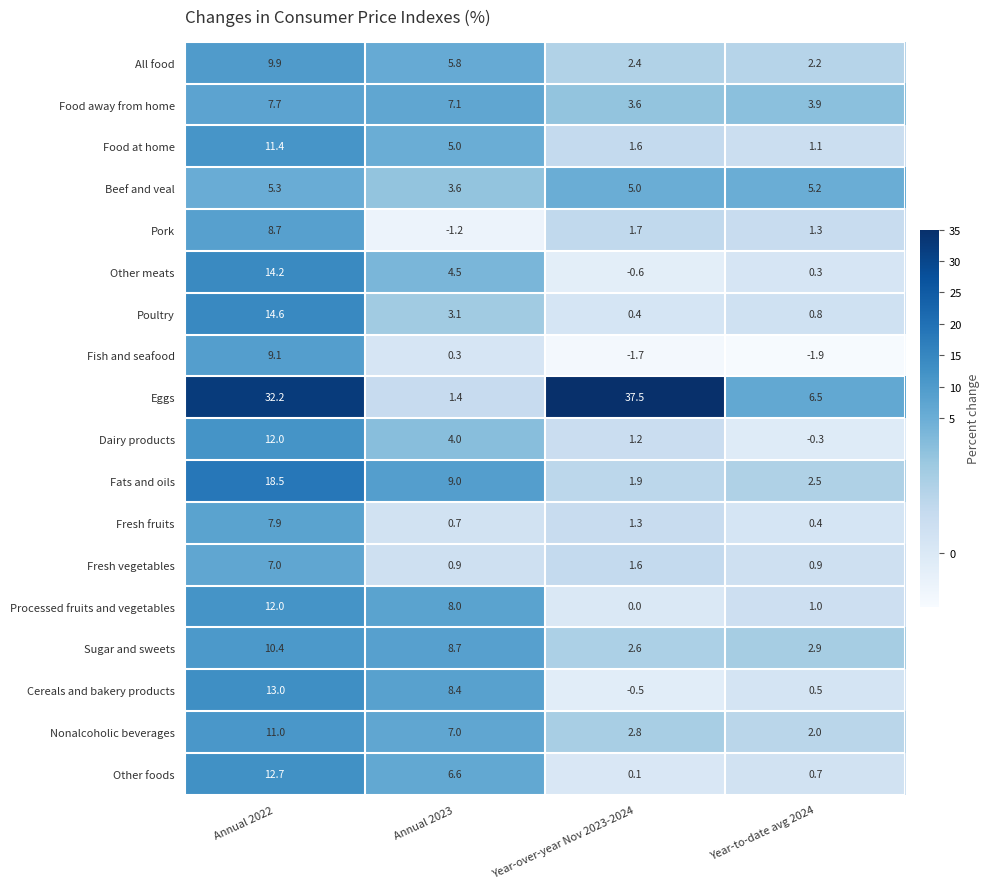

Read the Fats and oils value at Annual 2023.

9.0